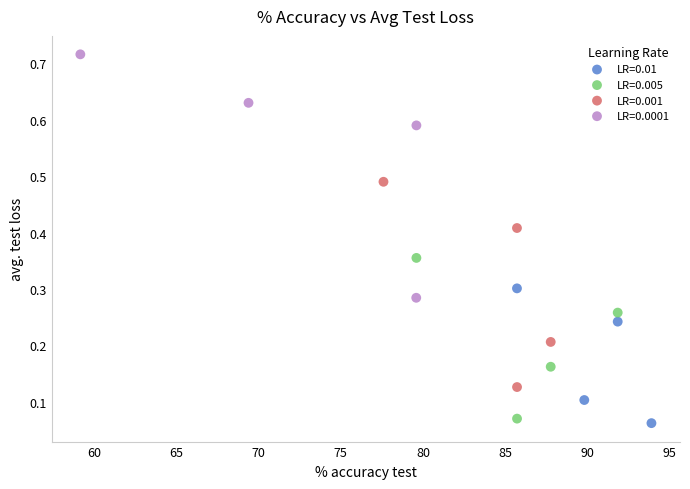

Which series contains the lowest Y value?

LR=0.01